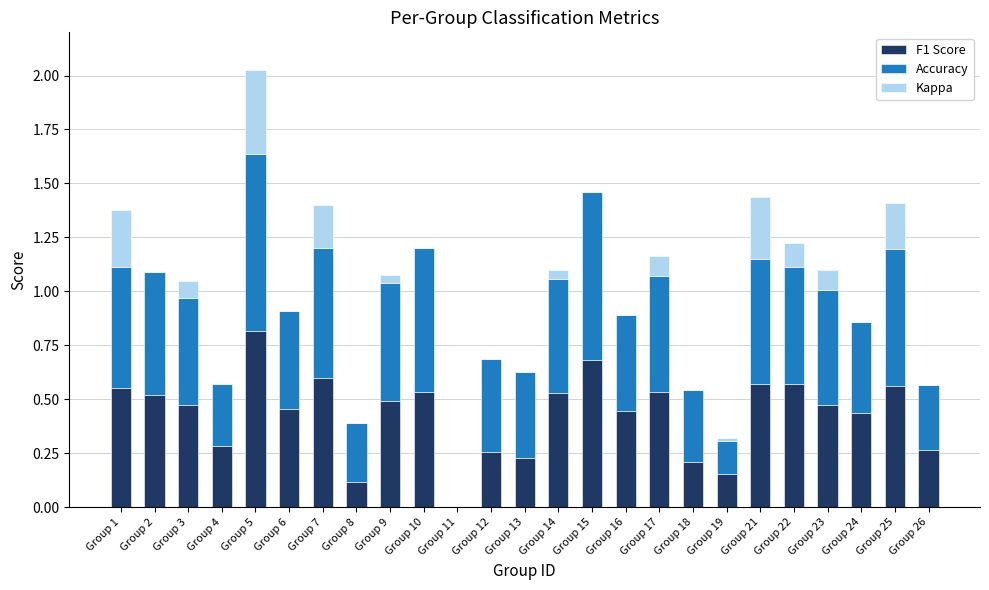

What is the sum of all F1 Score values?

10.8